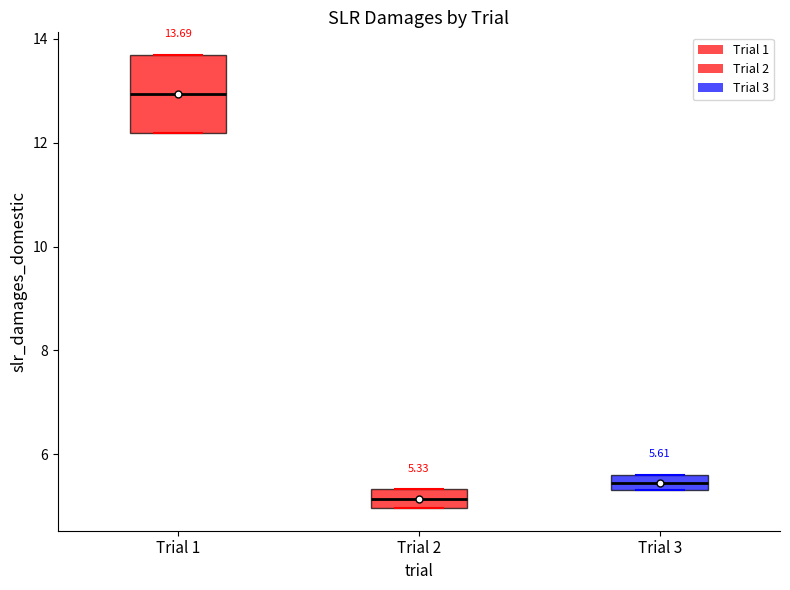

Which box is the tallest, from its lower edge to its upper edge?

Trial 1